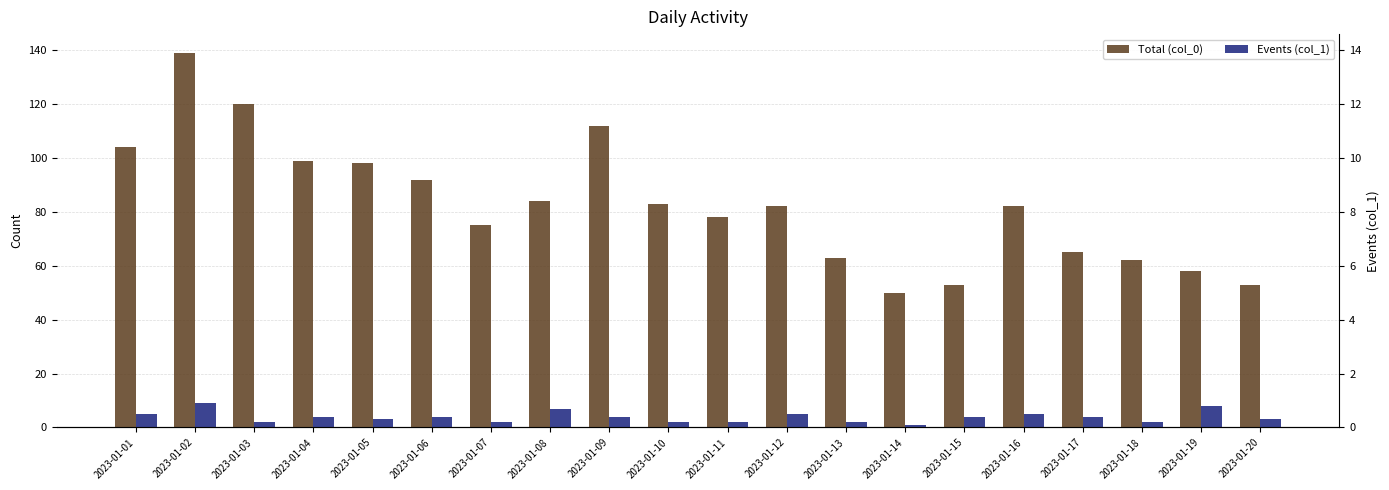

What is the difference between the second highest and minimum values in the Events (col_1) series?

7